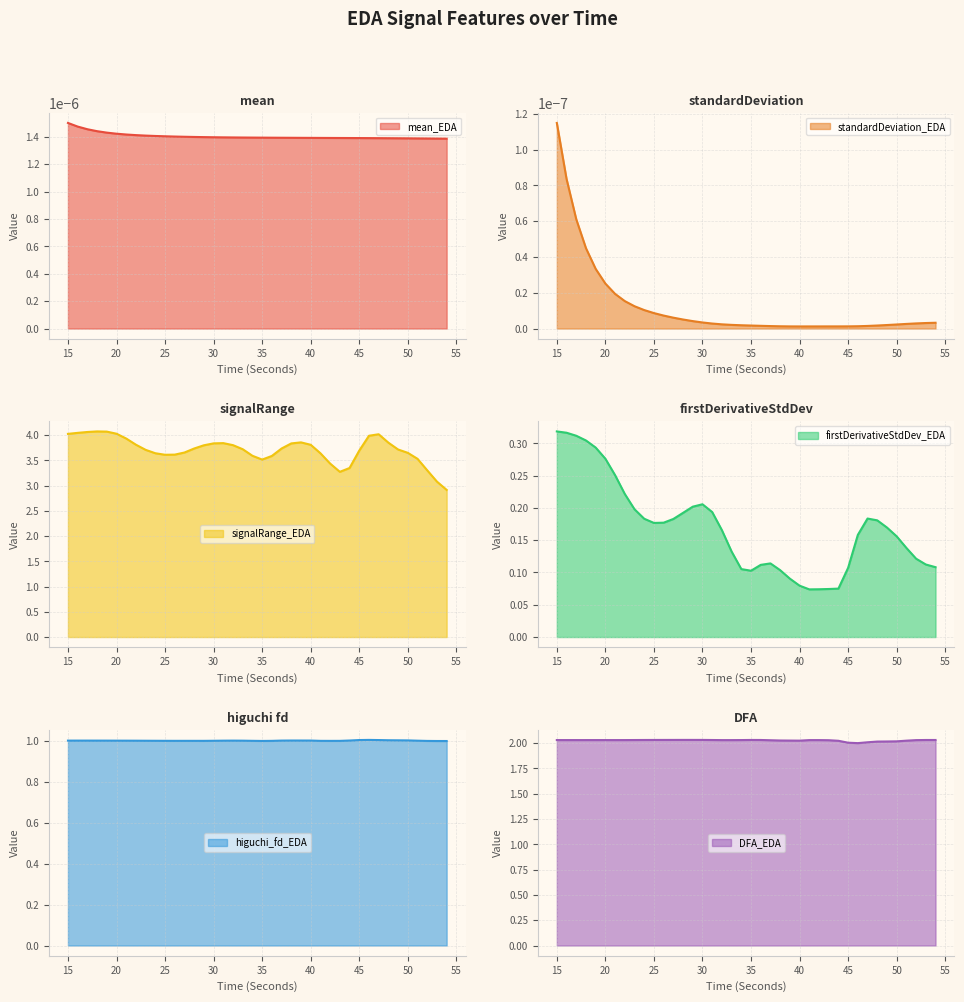

At which label does signalRange_EDA first exceed 3?

15